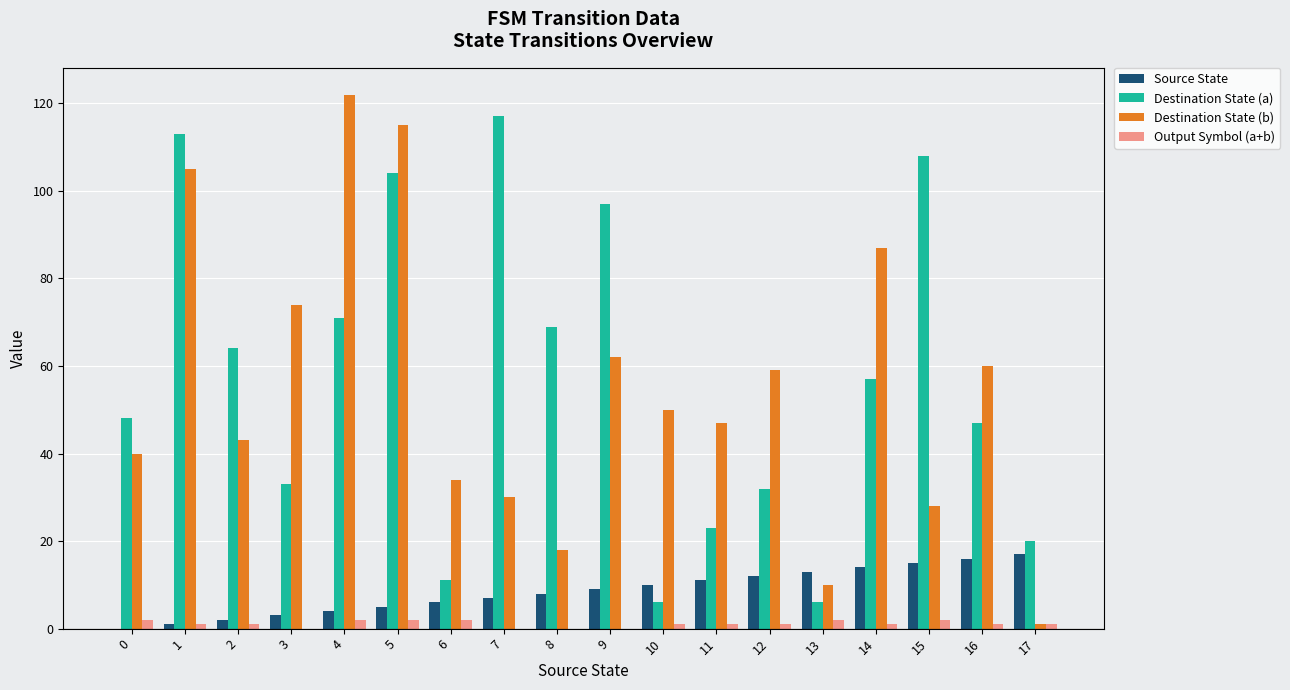

How many series are shown in this chart?

4